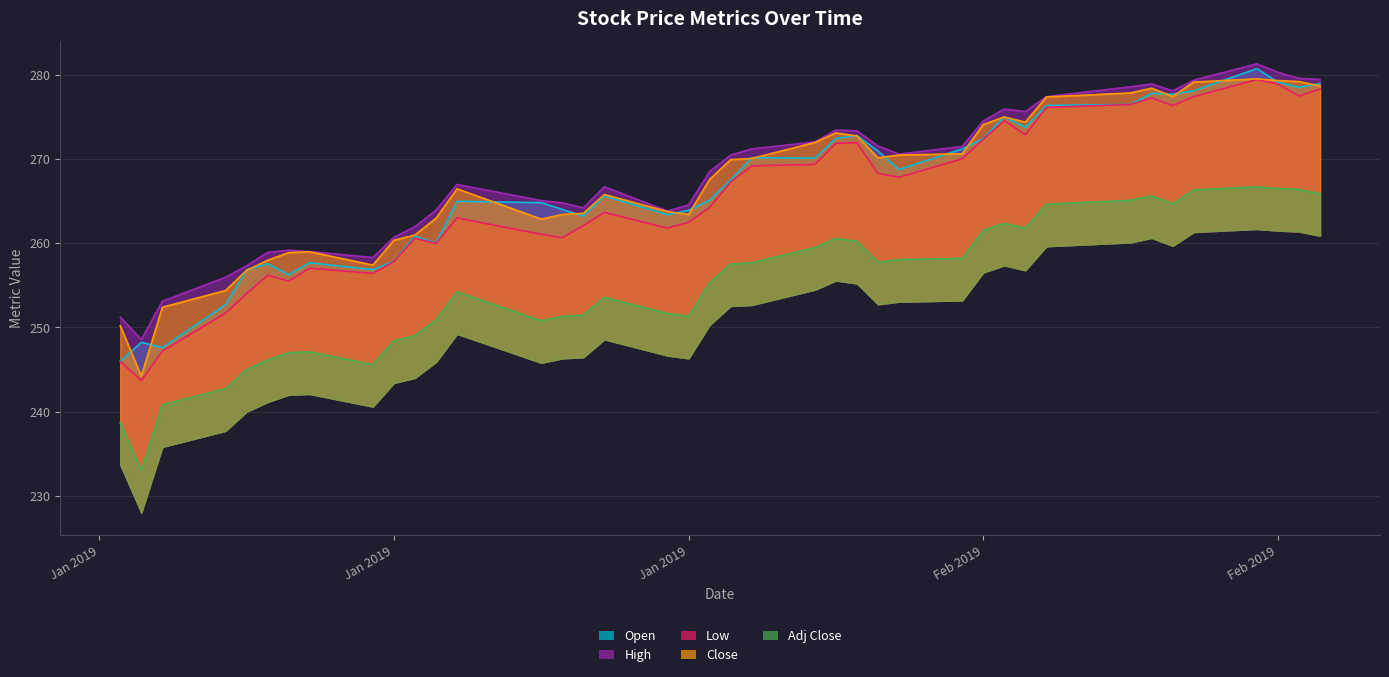

True or false: High and Close cross at least once.

False